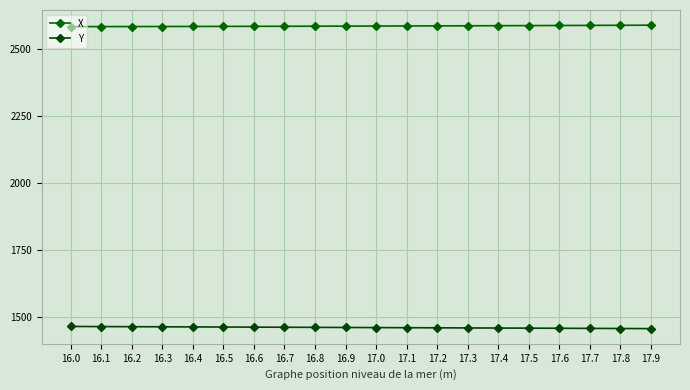

What is the difference between the highest and lowest values at 16.9?

1122.7